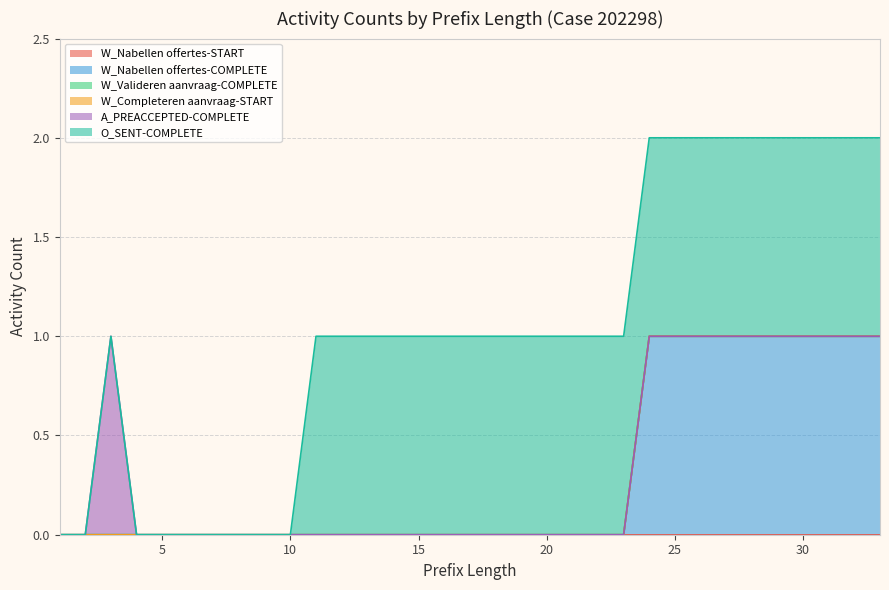

True or false: W_Nabellen offertes-COMPLETE and O_SENT-COMPLETE cross at least once.

False